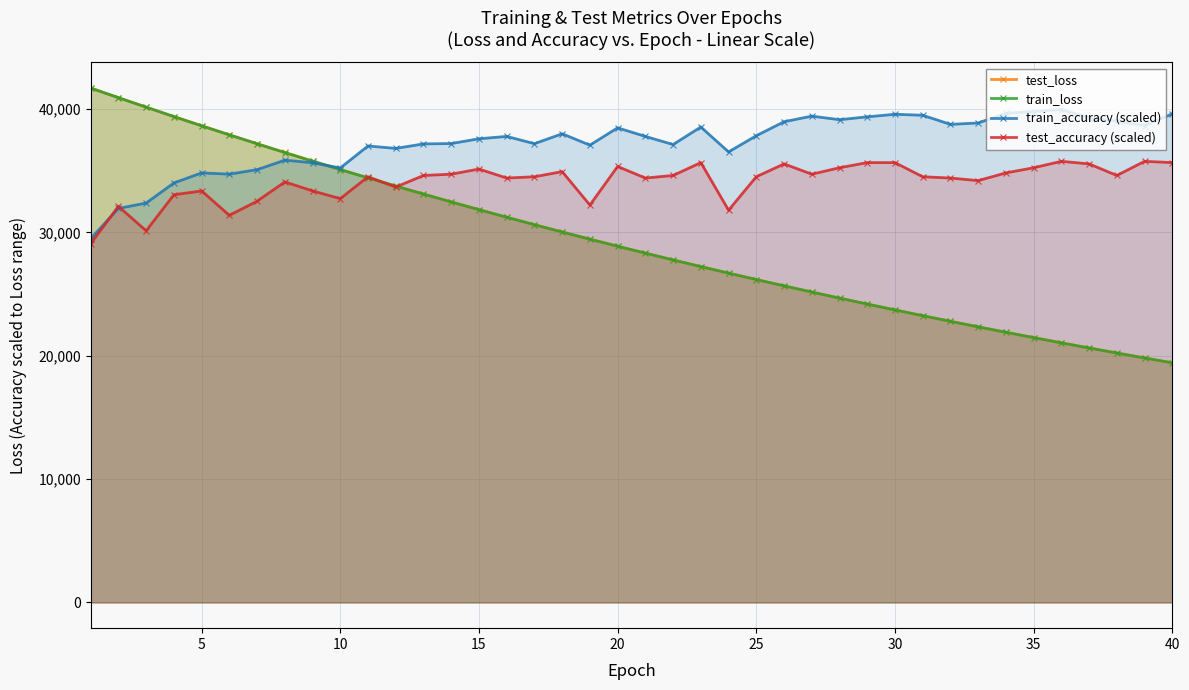

Count the number of categories in the chart.

40